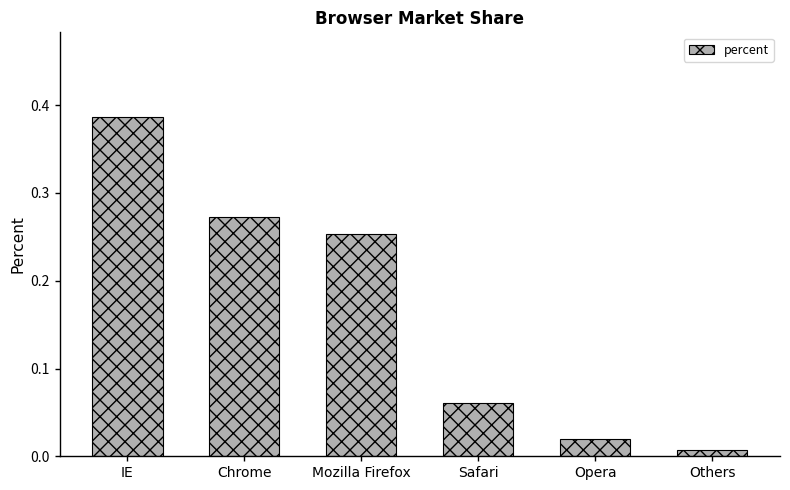

The chart shows a value of 0.0 at Safari. True or false?

False